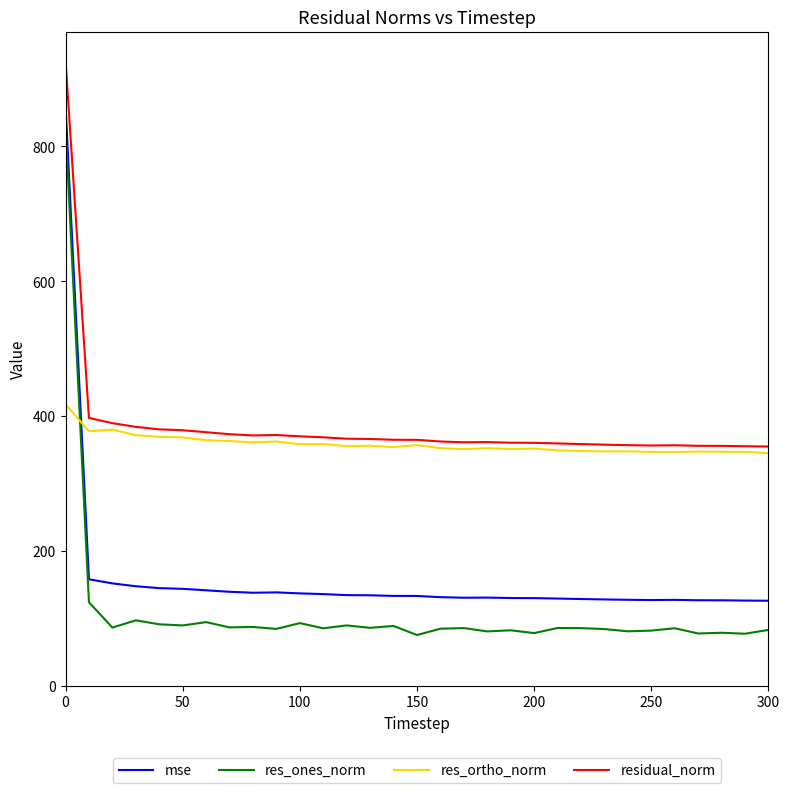

Which series has the largest range (max minus min)?

res_ones_norm